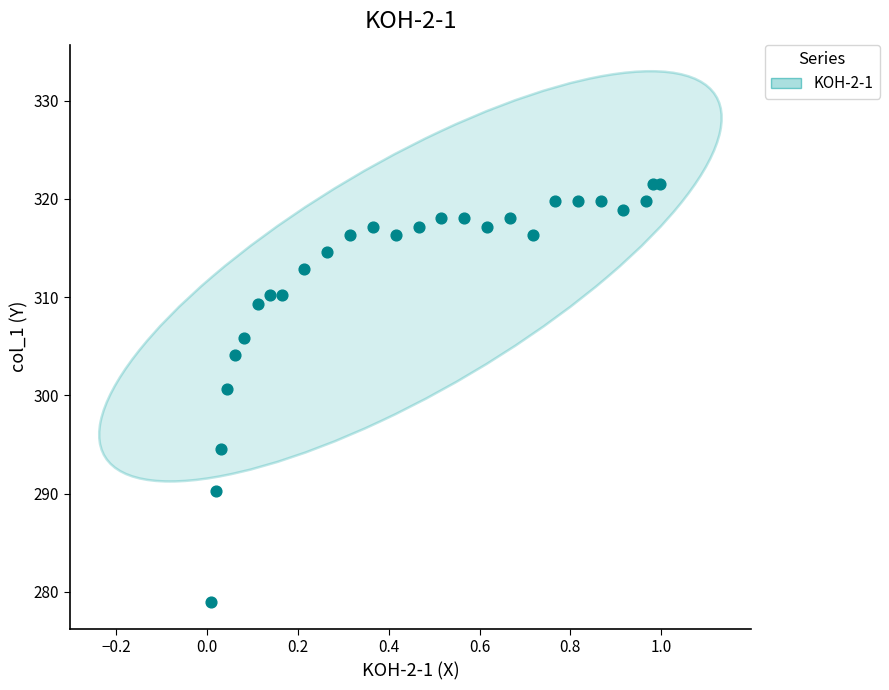

What Y value in the scatter plot is closest to 300?

300.7